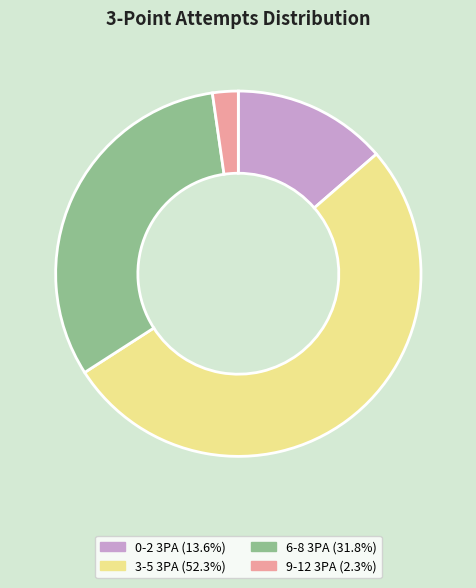

Which has a higher value, 9-12 3PA or 0-2 3PA?

0-2 3PA